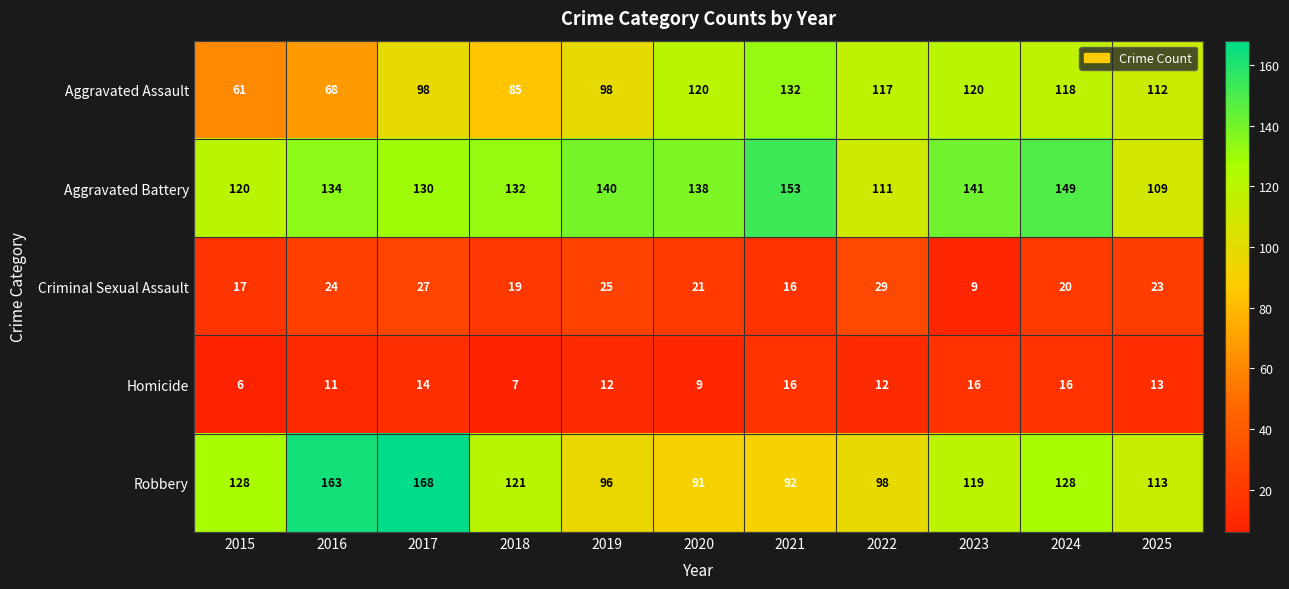

At which category is the sum across all series the highest?

2017